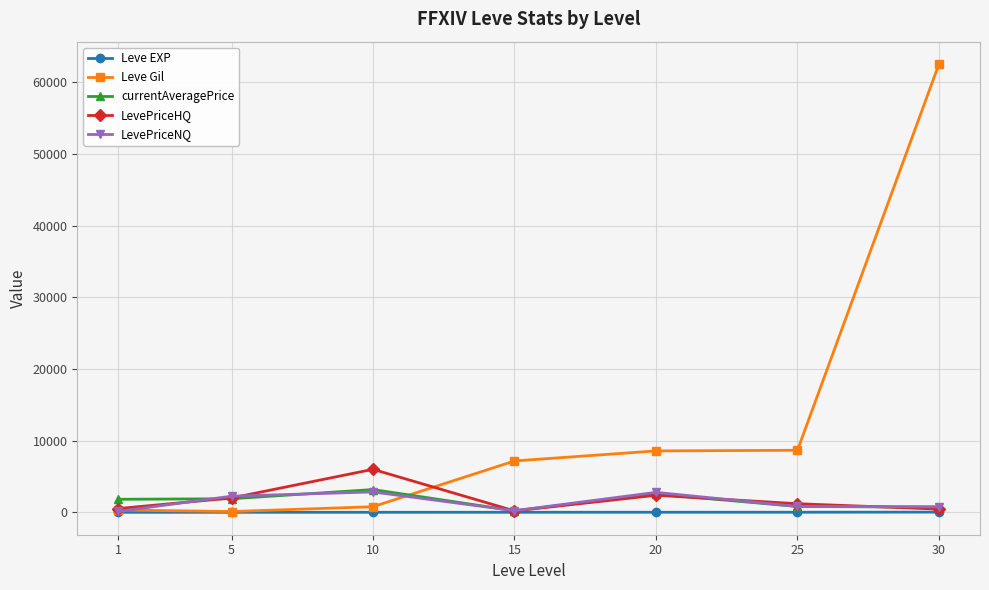

Which series has the largest total across all categories?

Leve Gil